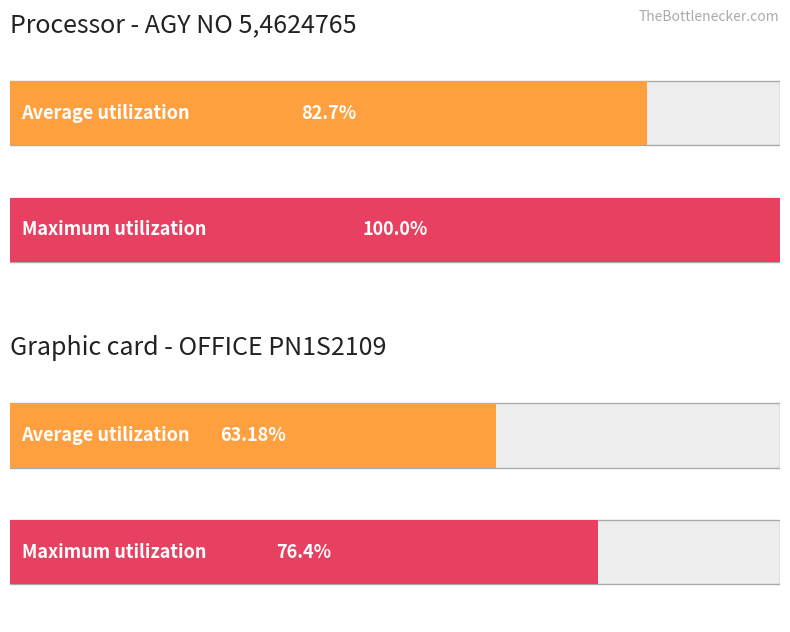

Count the number of data series in this chart.

2